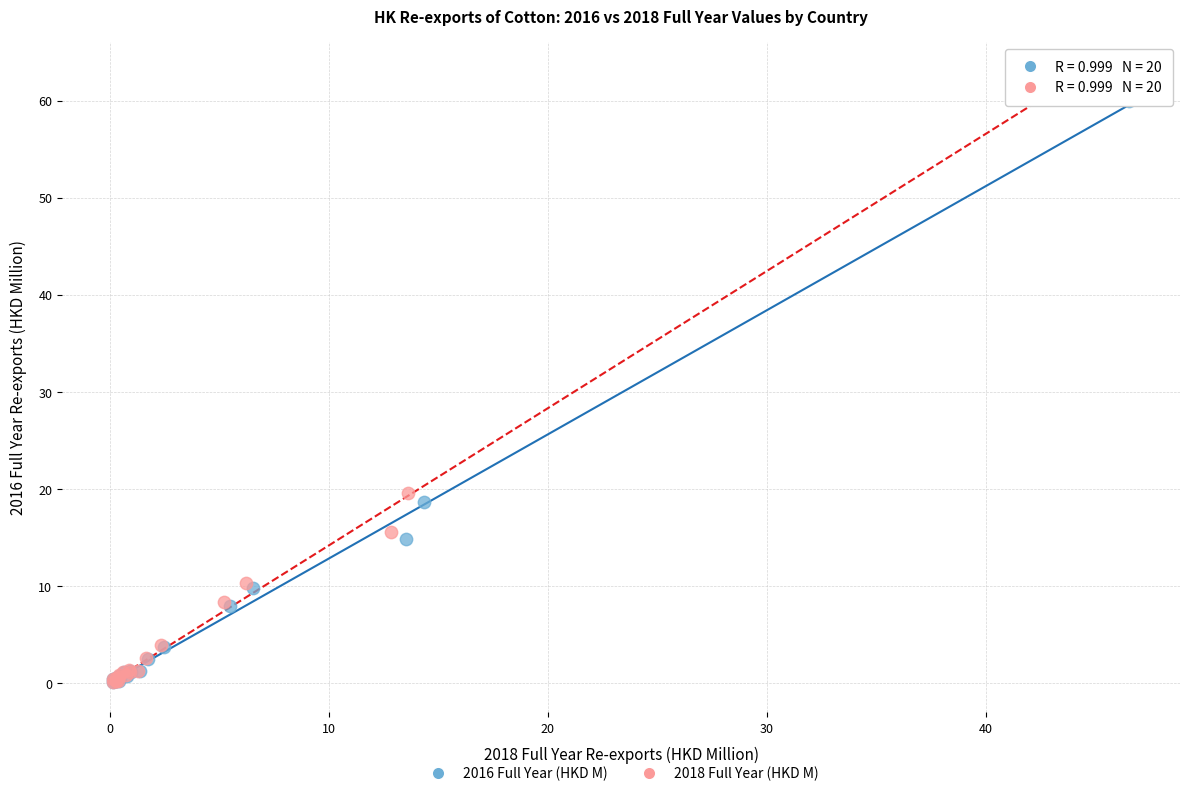

What are all the series names shown in the legend?

2016 Full Year (HKD M), 2018 Full Year (HKD M)